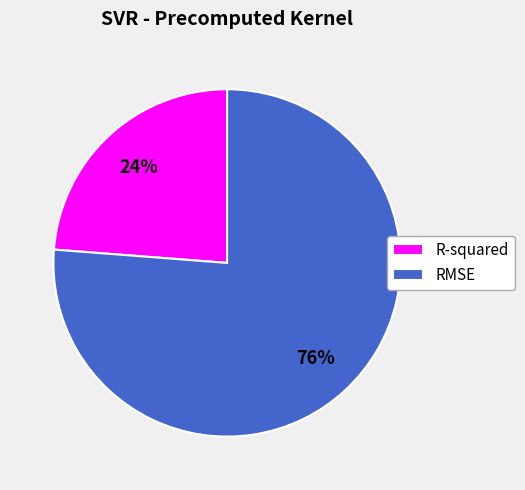

Between R-squared and RMSE, which is larger?

RMSE